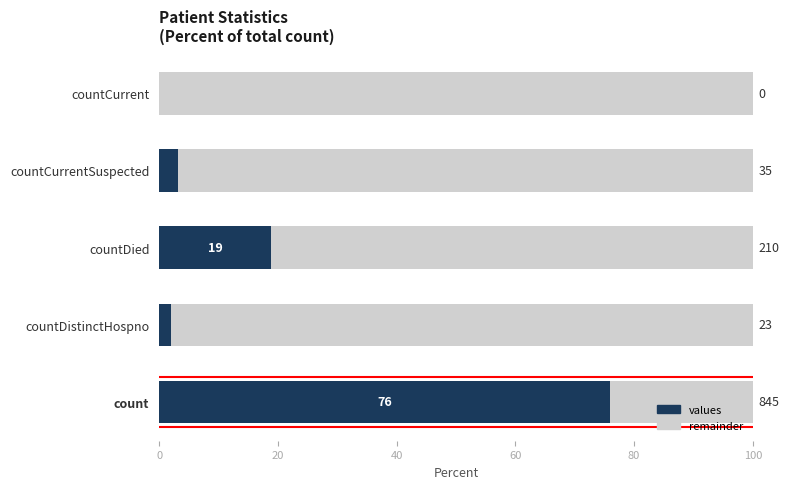

What are all the series names shown in the legend?

values, remainder